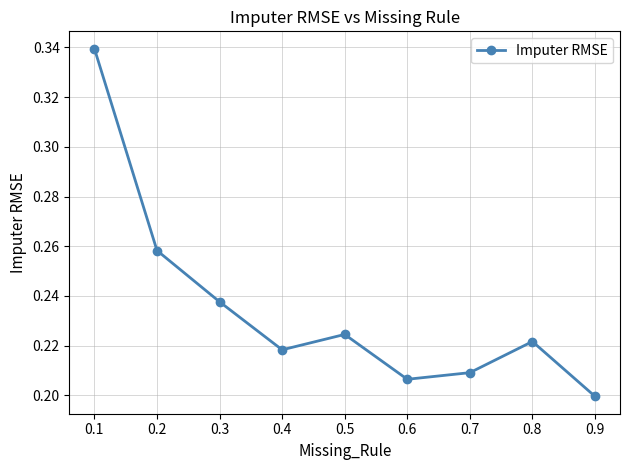

What is the sum of the values at 0.6 and 0.4?

0.4